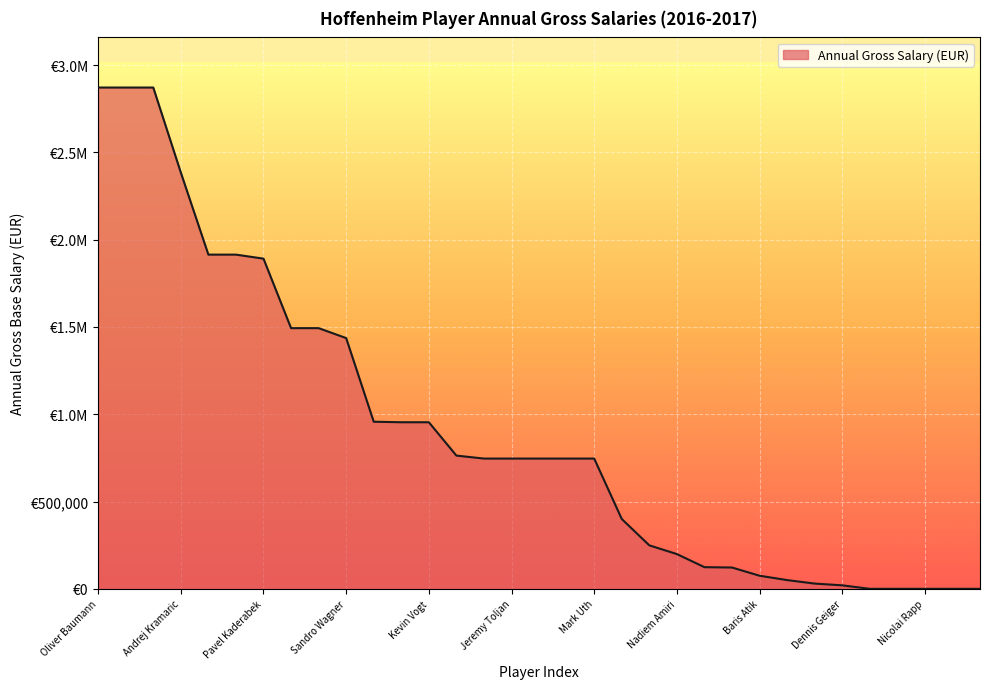

At which label is the value closest to 1435500?

Sandro Wagner